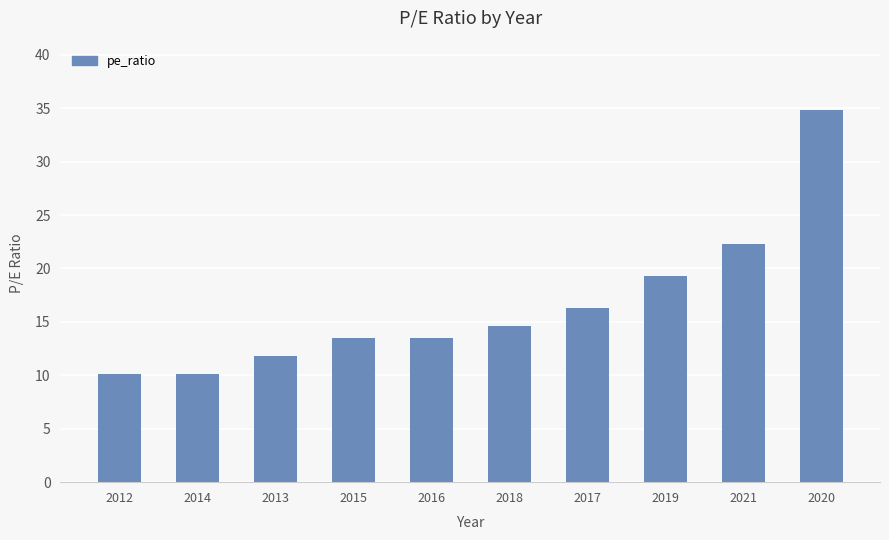

How many data points are above 14?

5